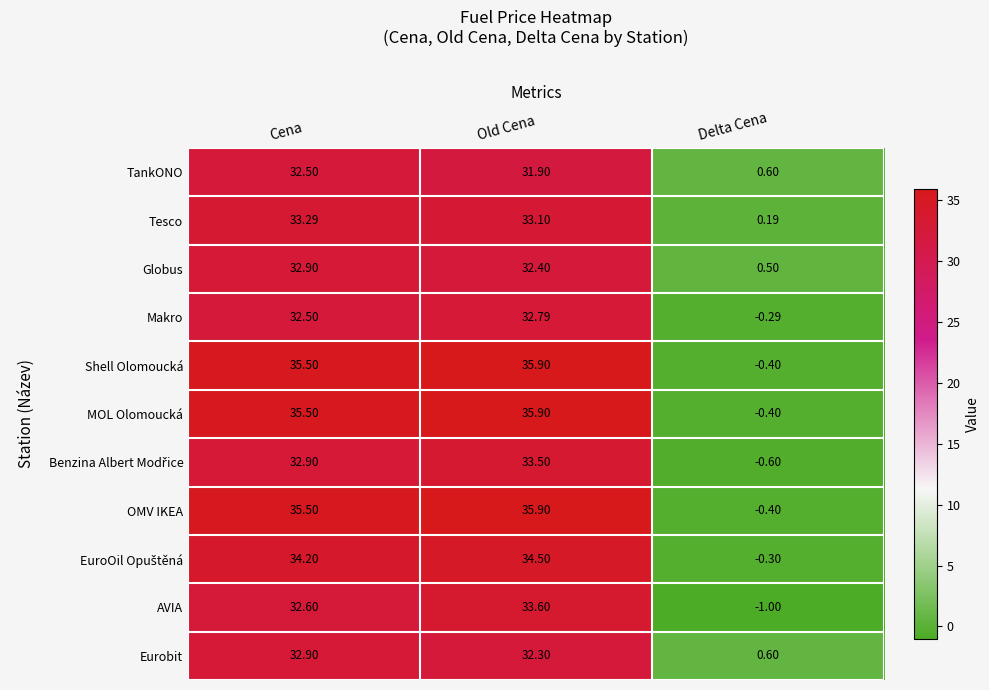

List the labels in order of Globus value, largest first.

Cena, Old Cena, Delta Cena